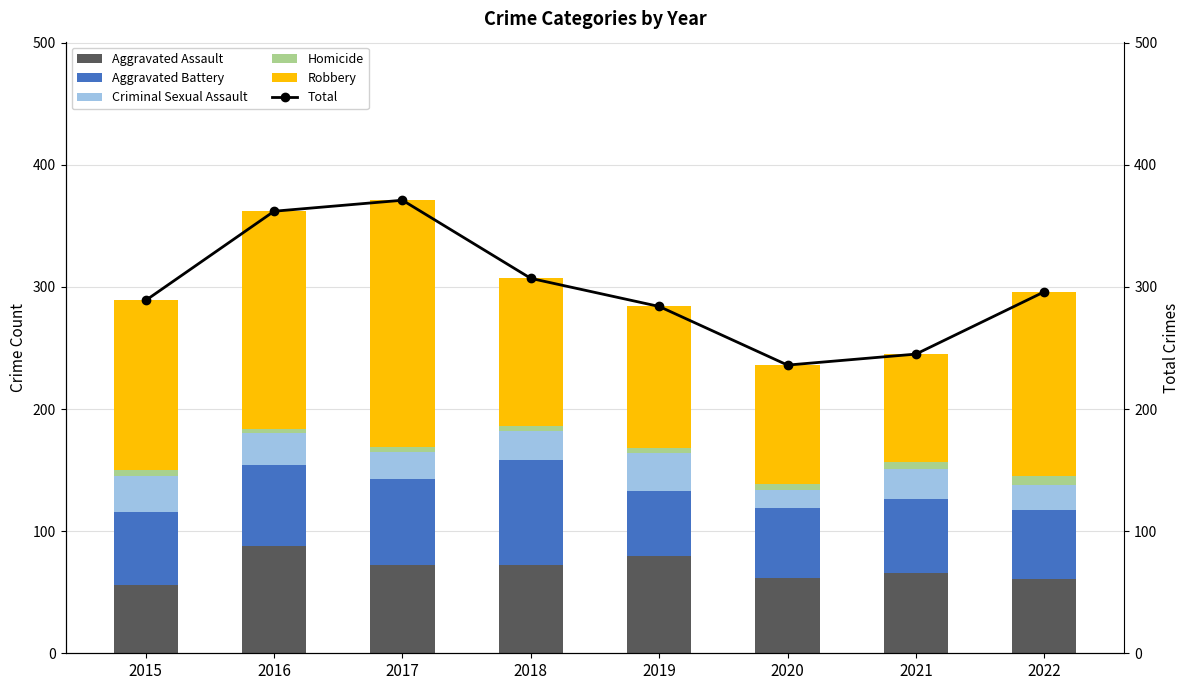

What is the value of the Homicide bar at the 6th from the left?

5